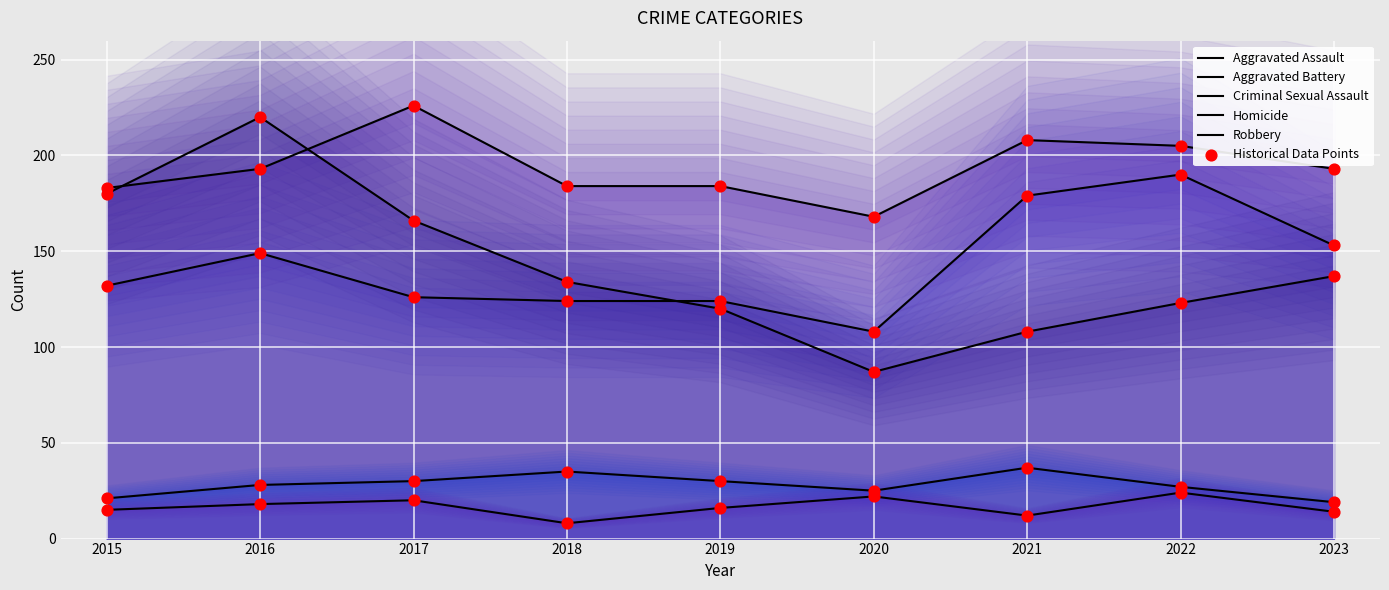

What are all the series names shown in the legend?

Aggravated Assault, Aggravated Battery, Criminal Sexual Assault, Homicide, Robbery